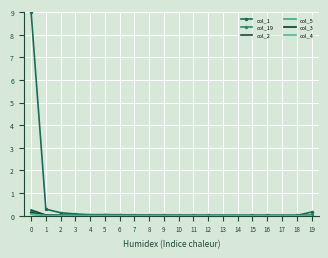

Reading left to right, transcribe all the data shown in this chart.

col_1: 0=9.0	1=0.3	2=0.1	3=0.1	4=0.0	5=0.0	6=0.0	7=0.0	8=0.0	9=0.0	10=0.0	11=0.0	12=0.0	13=0.0	14=0.0	15=0.0	16=0.0	17=0.0	18=0.0	19=0.2
col_19: 0=0.2	1=0.0	2=0.0	3=0.0	4=0.0	5=0.0	6=0.0	7=0.0	8=0.0	9=0.0	10=0.0	11=0.0	12=0.0	13=0.0	14=0.0	15=0.0	16=0.0	17=0.0	18=0.0	19=0.0
col_2: 0=0.3	1=0.0	2=0.0	3=0.0	4=0.0	5=0.0	6=0.0	7=0.0	8=0.0	9=0.0	10=0.0	11=0.0	12=0.0	13=0.0	14=0.0	15=0.0	16=0.0	17=0.0	18=0.0	19=0.0
col_5: 0=0.1	1=0.0	2=0.0	3=0.0	4=0.0	5=0.0	6=0.0	7=0.0	8=0.0	9=0.0	10=0.0	11=0.0	12=0.0	13=0.0	14=0.0	15=0.0	16=0.0	17=0.0	18=0.0	19=0.0
col_3: 0=0.1	1=0.0	2=0.0	3=0.0	4=0.0	5=0.0	6=0.0	7=0.0	8=0.0	9=0.0	10=0.0	11=0.0	12=0.0	13=0.0	14=0.0	15=0.0	16=0.0	17=0.0	18=0.0	19=0.0
col_4: 0=0.1	1=0.0	2=0.0	3=0.0	4=0.0	5=0.0	6=0.0	7=0.0	8=0.0	9=0.0	10=0.0	11=0.0	12=0.0	13=0.0	14=0.0	15=0.0	16=0.0	17=0.0	18=0.0	19=0.0